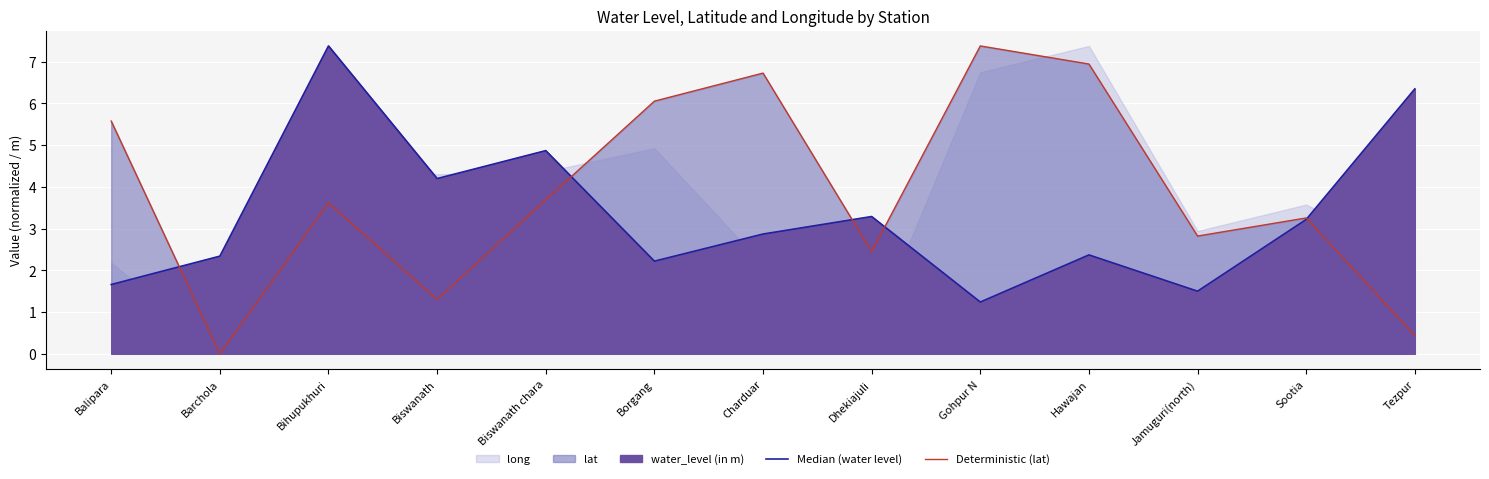

The value of Deterministic (lat) at Biswanath chara is 3.7. True or false?

True